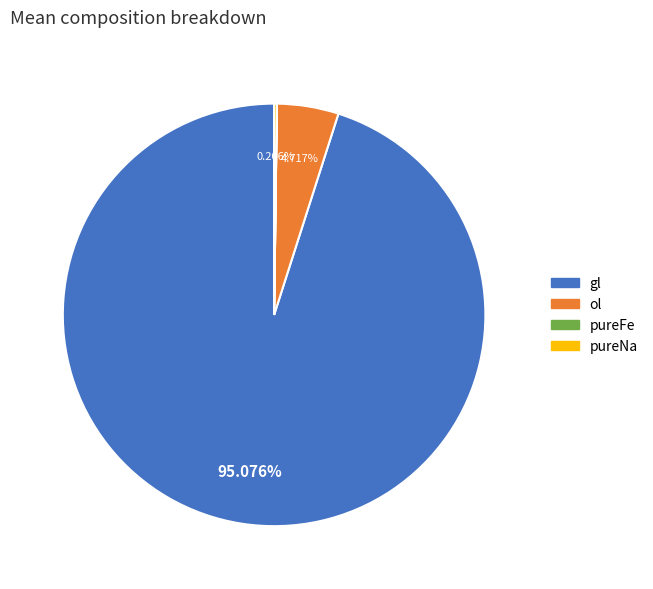

Between ol and gl, which is larger?

gl